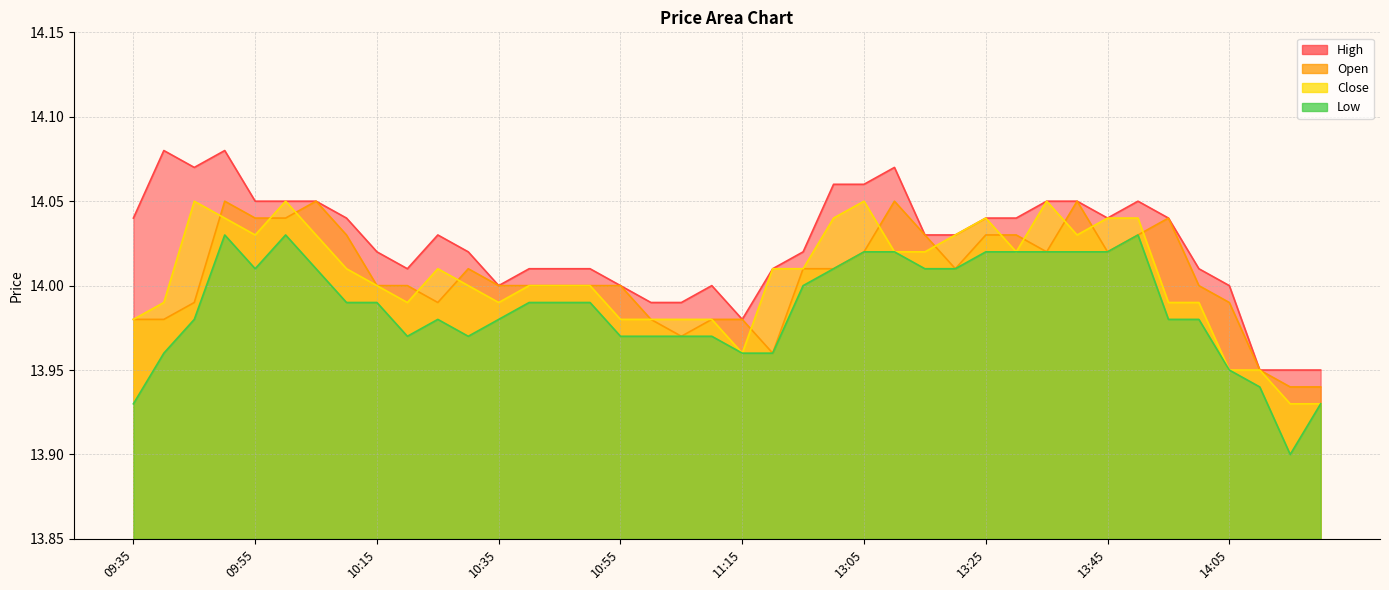

How many interior local peaks does the close series have?

6